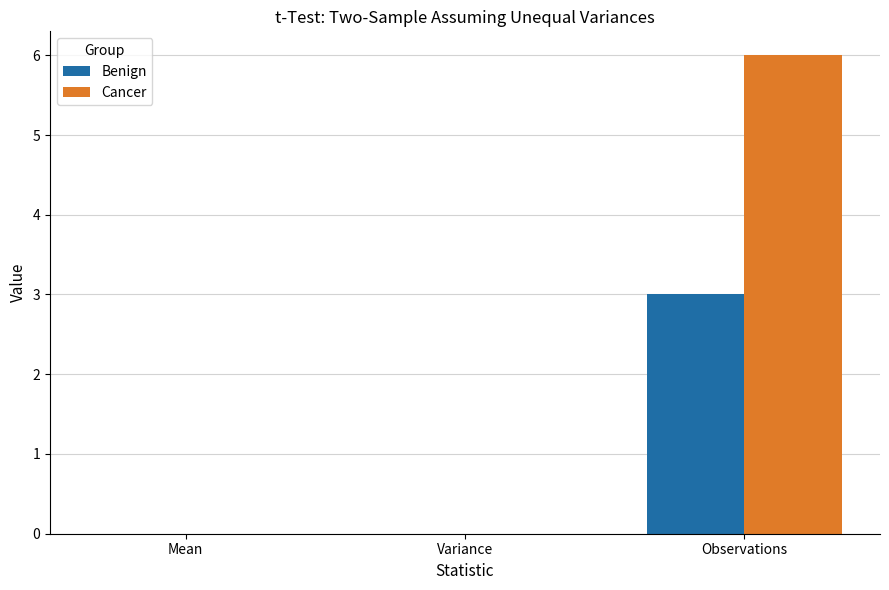

What is the sum of all Cancer values?

6.0